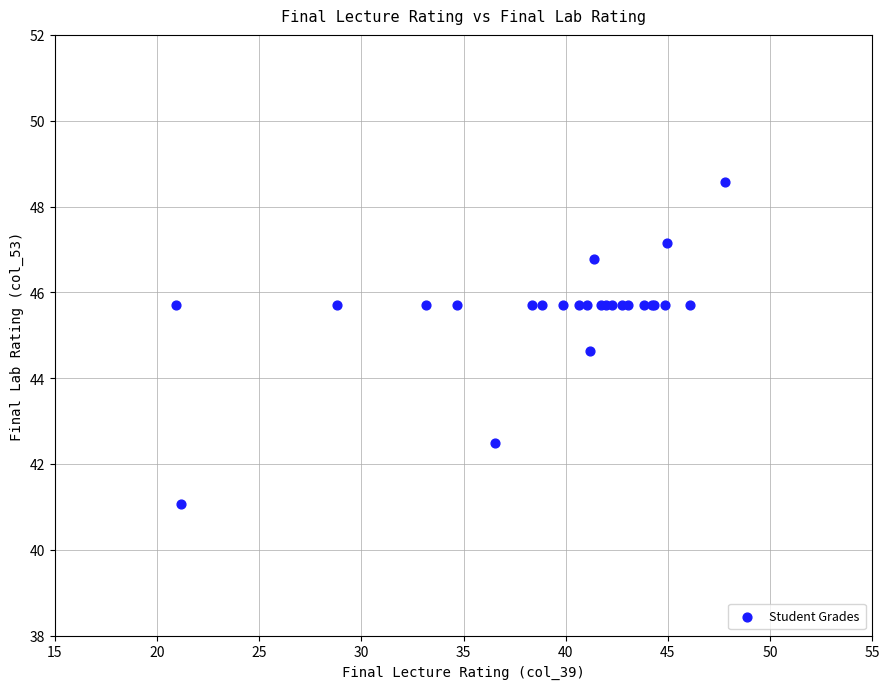

What Y value in the scatter plot is closest to 44?

44.6